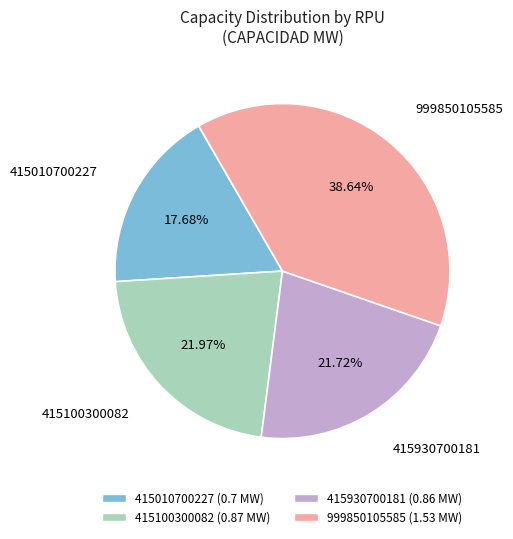

Which slice is the smallest?

415010700227